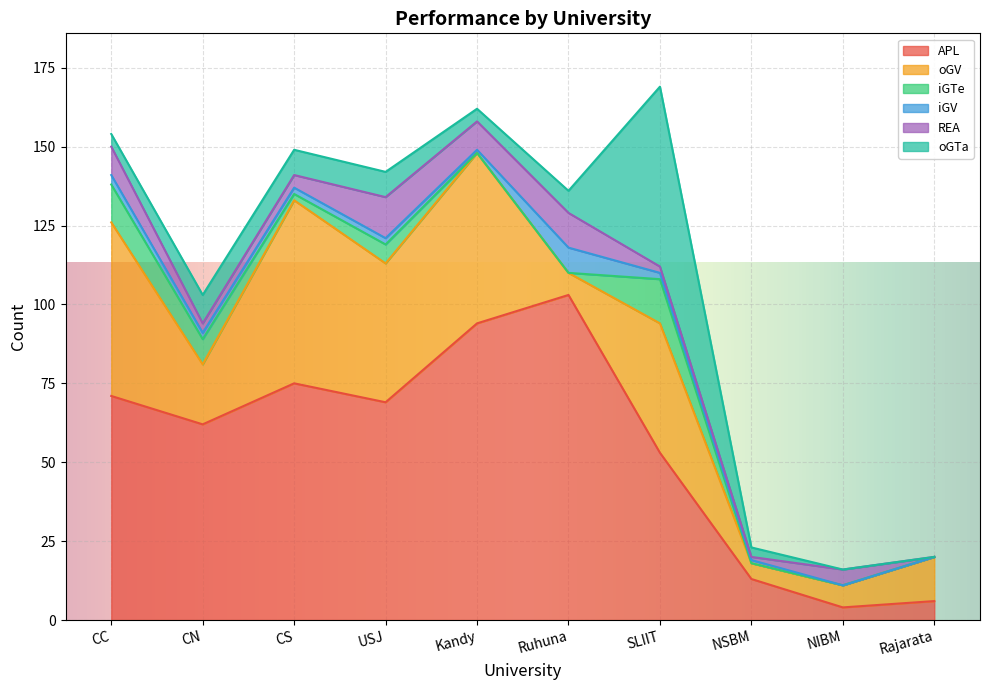

Is it true that REA equals 4 at CS?

True